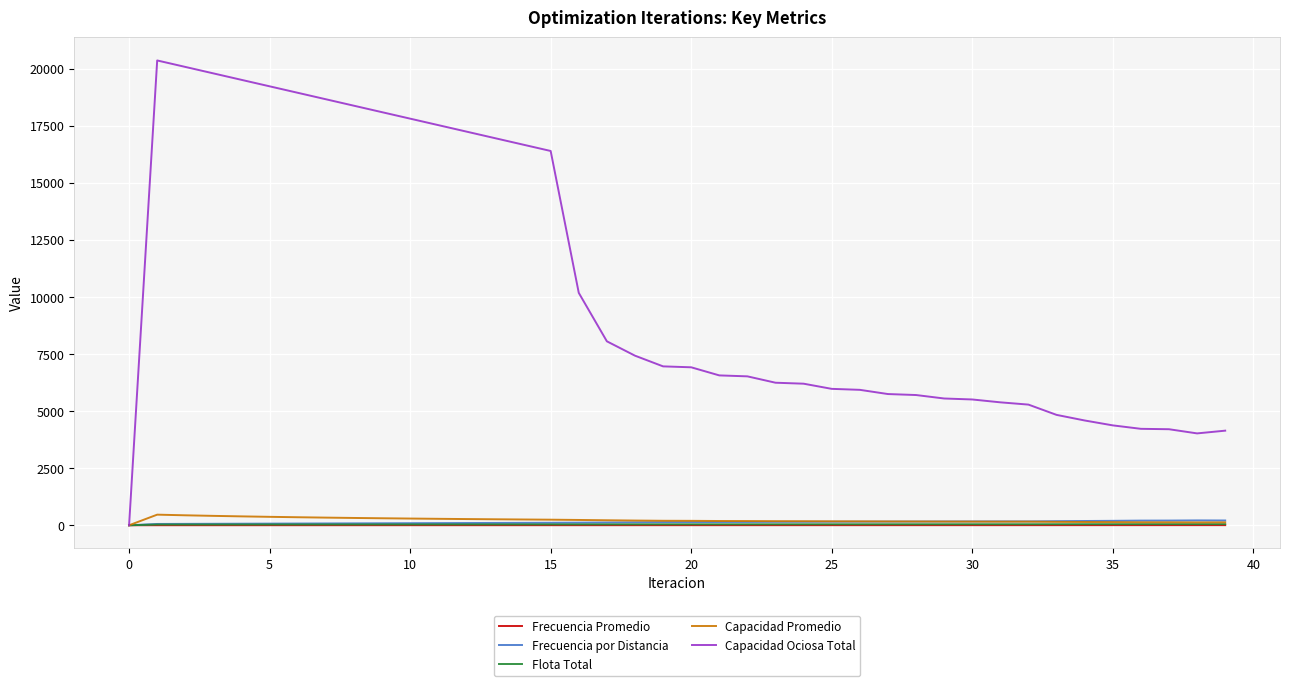

What is the greatest value displayed?

20353.9